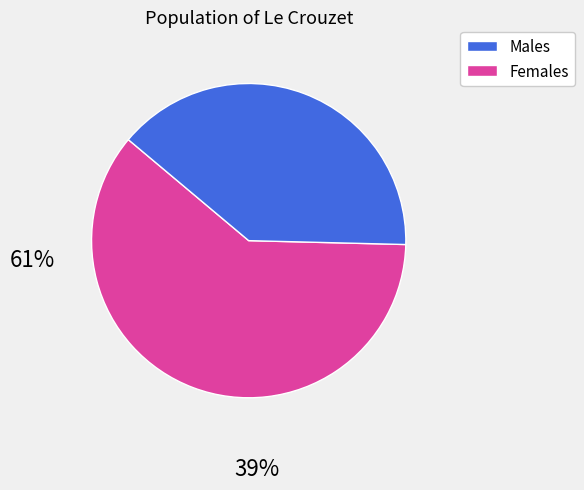

Is there any slice that represents more than half of the pie?

Yes